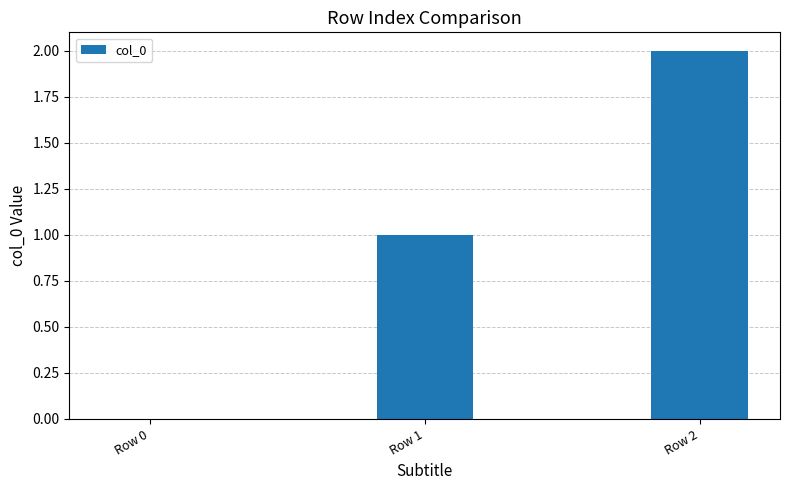

The chart shows a value of 0 at Row 0. True or false?

True